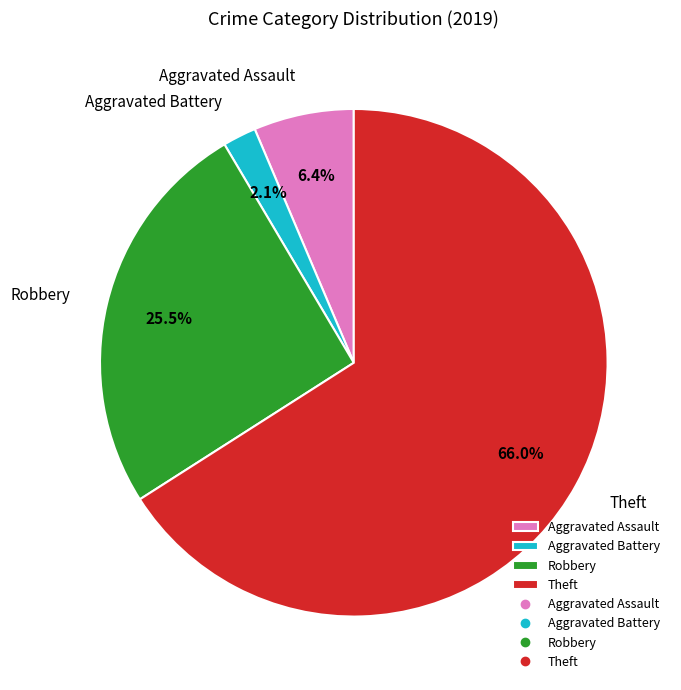

Combined, do Robbery and Theft account for over 50%?

Yes